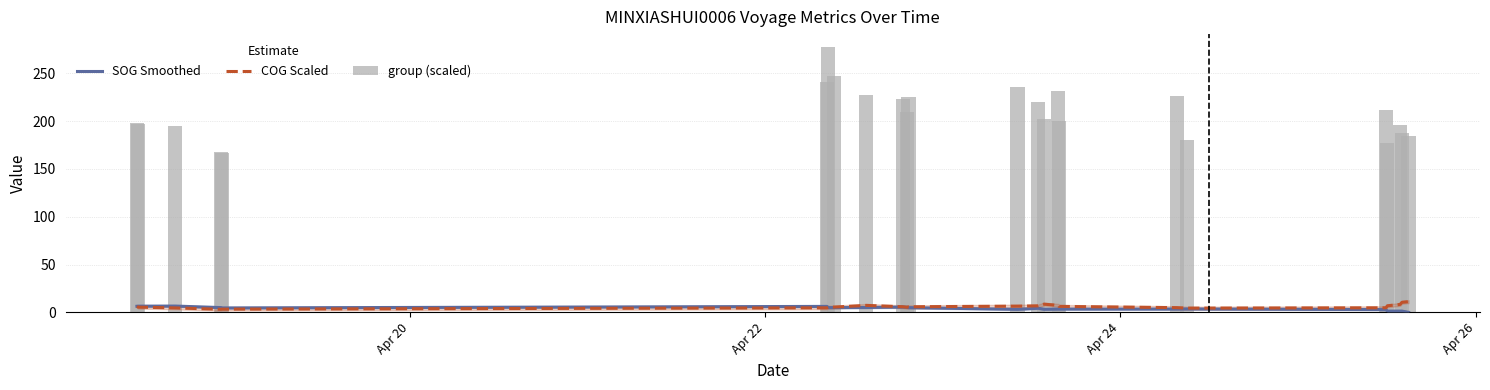

What is the sum of all group (scaled) values?

5028.2